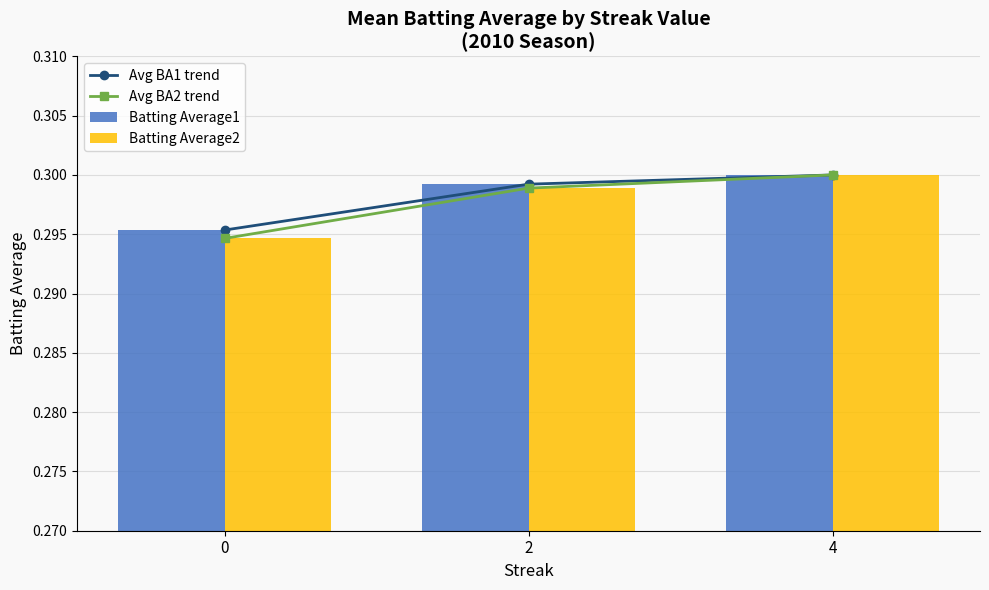

Which series has the largest total across all categories?

Avg BA1 trend